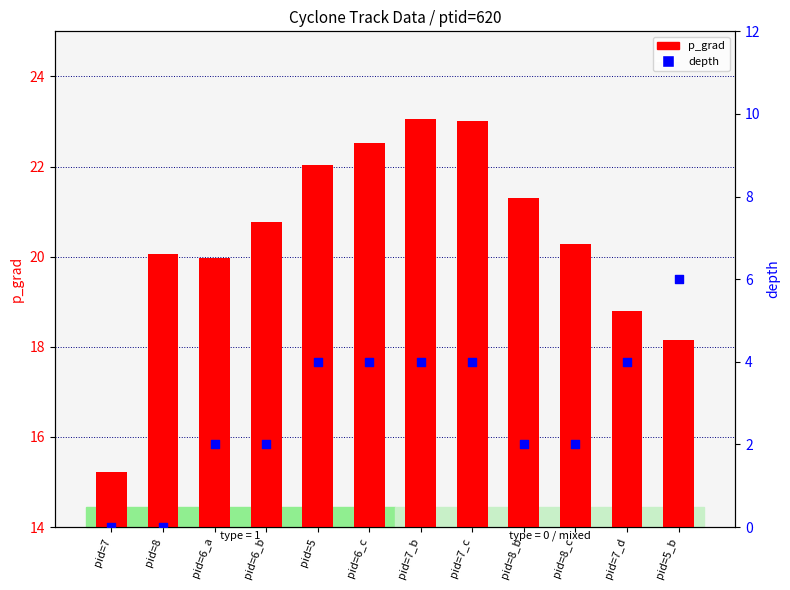

Which series contains the highest Y value?

p_grad (left axis)